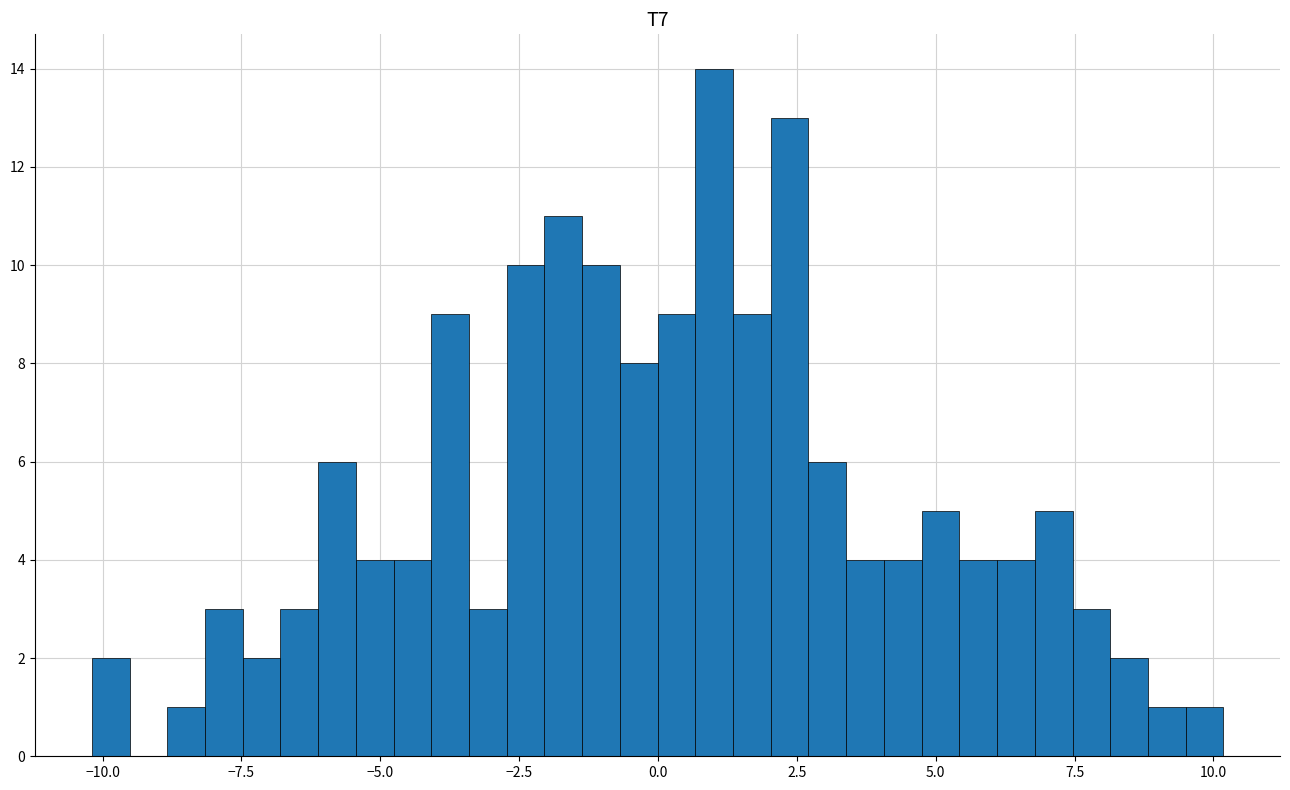

Read against the x-axis, roughly where is the centre of the tallest bar?

1.0